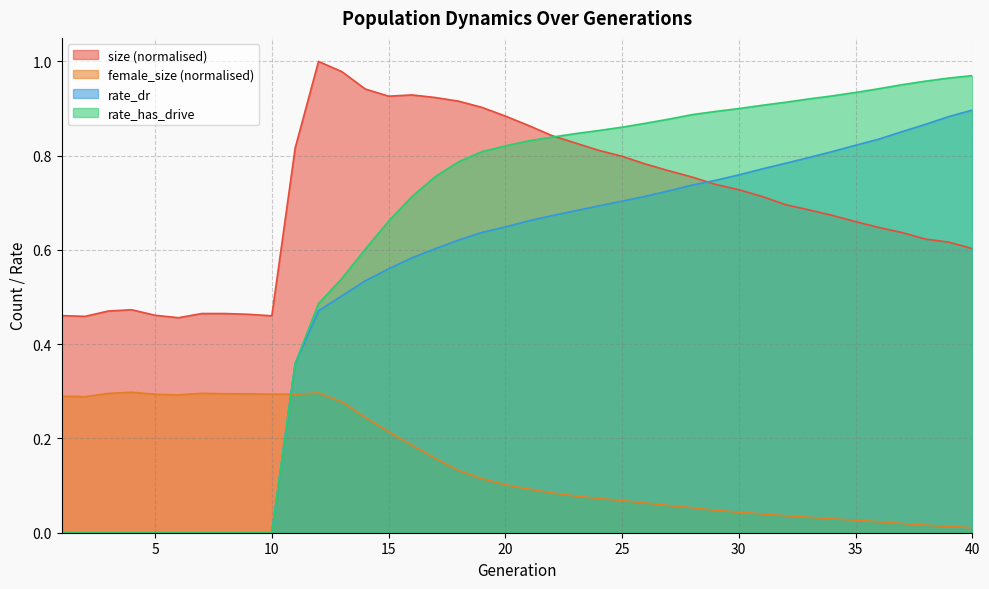

Reading right to left, what are all the values shown in this chart?

size: 0.6	0.6	0.6	0.6	0.6	0.7	0.7	0.7	0.7	0.7	0.7	0.7	0.8	0.8	0.8	0.8	0.8	0.8	0.8	0.9	0.9	0.9	0.9	0.9	0.9	0.9	0.9	1.0	1.0	0.8	0.5	0.5	0.5	0.5	0.5	0.5	0.5	0.5	0.5	0.5
female_size: 0.0	0.0	0.0	0.0	0.0	0.0	0.0	0.0	0.0	0.0	0.0	0.0	0.1	0.1	0.1	0.1	0.1	0.1	0.1	0.1	0.1	0.1	0.1	0.2	0.2	0.2	0.2	0.3	0.3	0.3	0.3	0.3	0.3	0.3	0.3	0.3	0.3	0.3	0.3	0.3
rate_dr: 0.9	0.9	0.9	0.9	0.8	0.8	0.8	0.8	0.8	0.8	0.8	0.7	0.7	0.7	0.7	0.7	0.7	0.7	0.7	0.7	0.6	0.6	0.6	0.6	0.6	0.6	0.5	0.5	0.5	0.4	0.0	0.0	0.0	0.0	0.0	0.0	0.0	0.0	0.0	0.0
rate_has_drive: 1.0	1.0	1.0	1.0	0.9	0.9	0.9	0.9	0.9	0.9	0.9	0.9	0.9	0.9	0.9	0.9	0.9	0.8	0.8	0.8	0.8	0.8	0.8	0.8	0.7	0.7	0.6	0.5	0.5	0.4	0.0	0.0	0.0	0.0	0.0	0.0	0.0	0.0	0.0	0.0